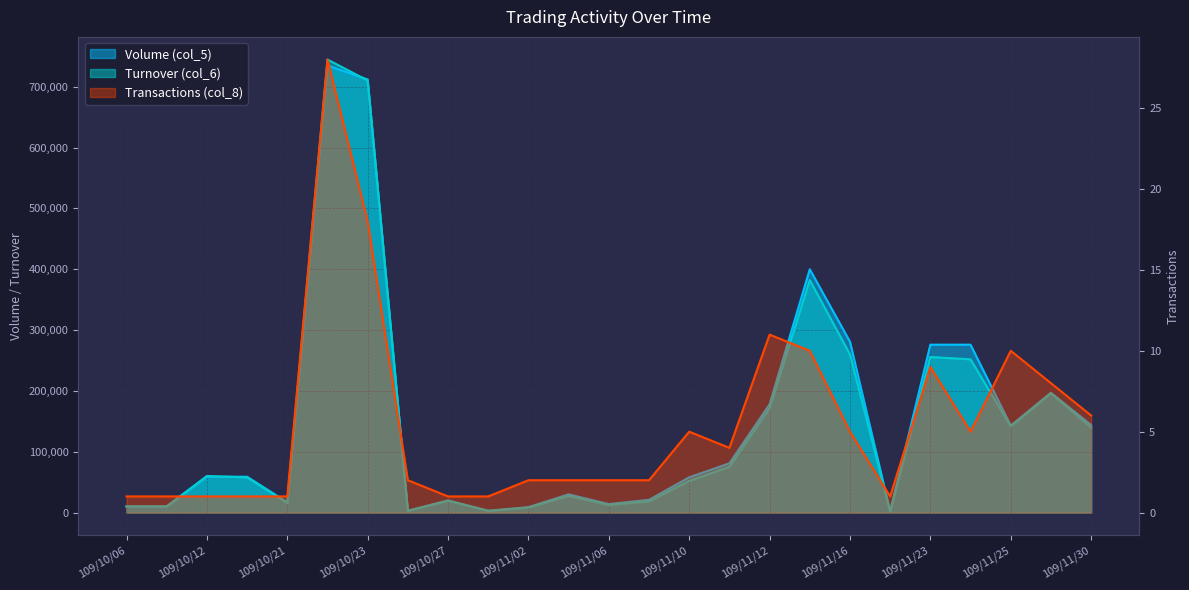

True or false: Turnover (col_6) and Transactions (col_8) cross at least once.

False